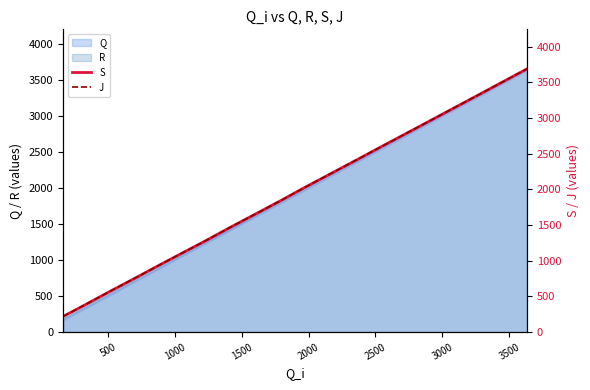

True or false: J and S intersect in this chart.

False